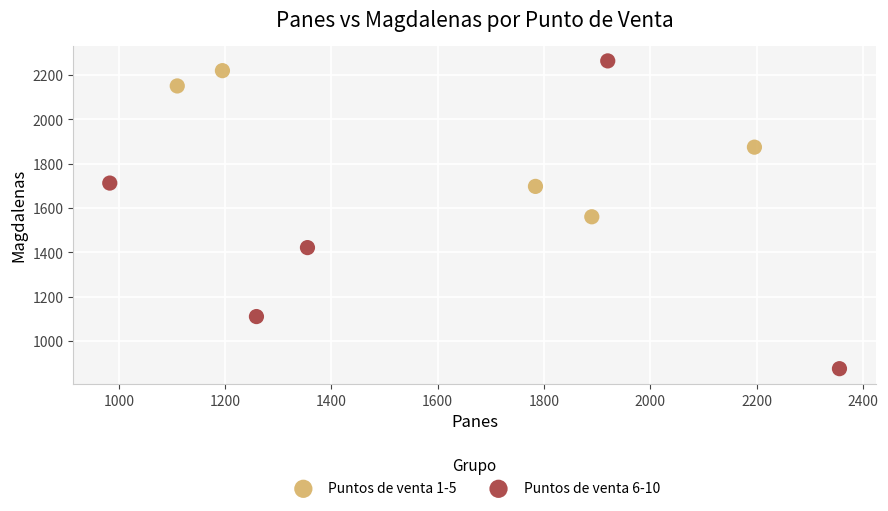

What are all the series names shown in the legend?

Puntos de venta 1-5, Puntos de venta 6-10